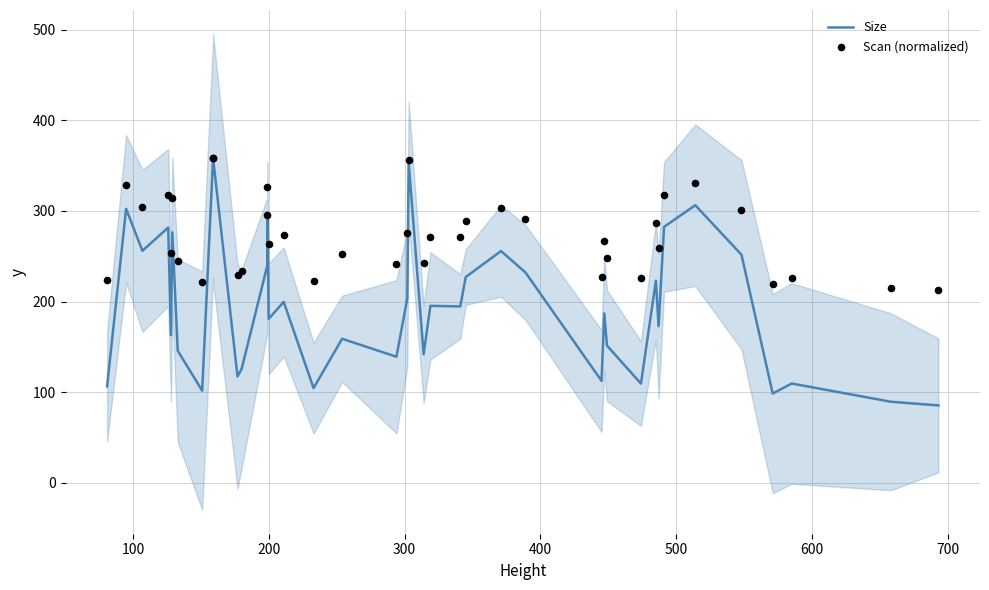

At how many categories does at least one series exceed 223?

35